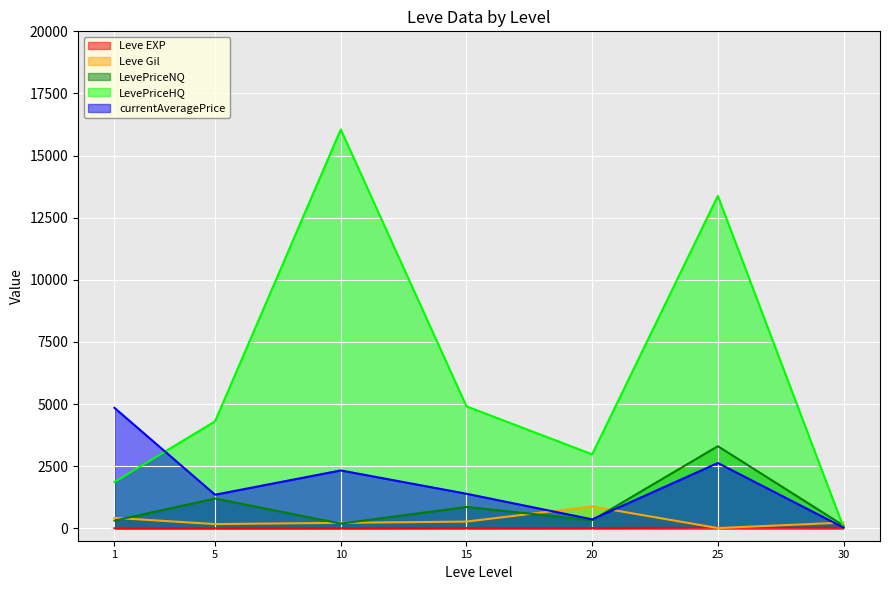

How many lines are shown in the chart?

5